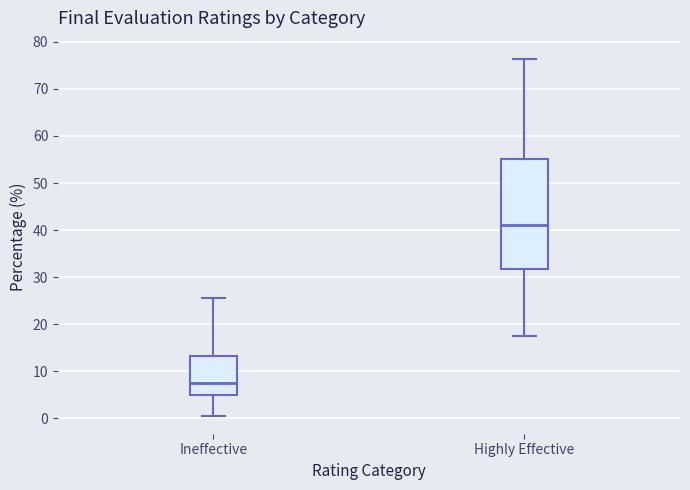

Reading left to right, transcribe this box plot: for each box, give where its median line is, the range the box spans, and where its two whiskers end, as read against the y-axis. The values are not printed on the chart, so give them approximately, as read against the axis.

Ineffective: median 8, box 5 to 13, whiskers 1 to 25
Highly Effective: median 41, box 32 to 55, whiskers 18 to 76